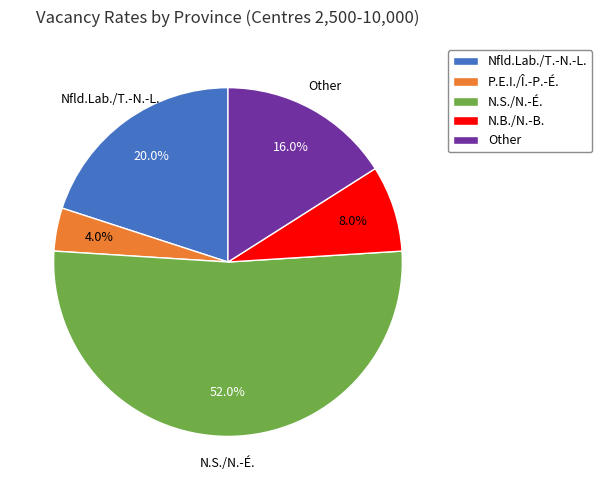

What is the ratio of the value at Nfld.Lab./T.-N.-L. to the value at N.B./N.-B.?

2.5